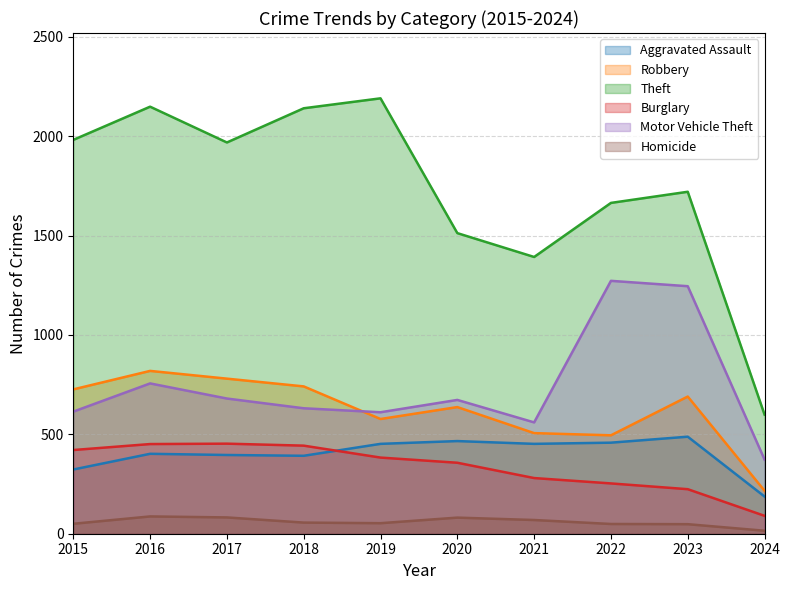

The value of Homicide at 2021 is 69. True or false?

True